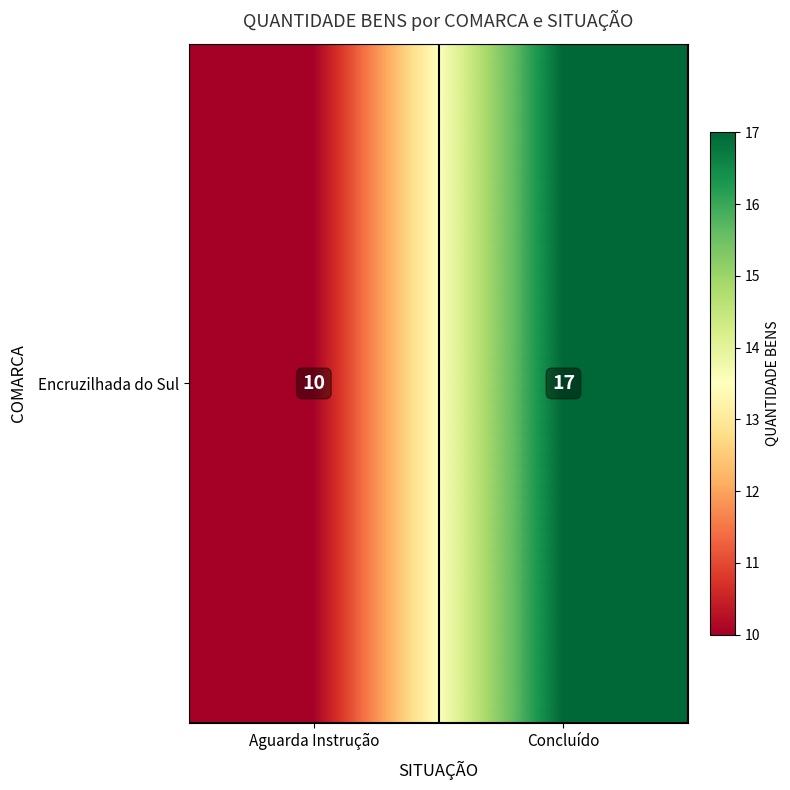

Where is the data nearest to the value 13?

Aguarda Instrução